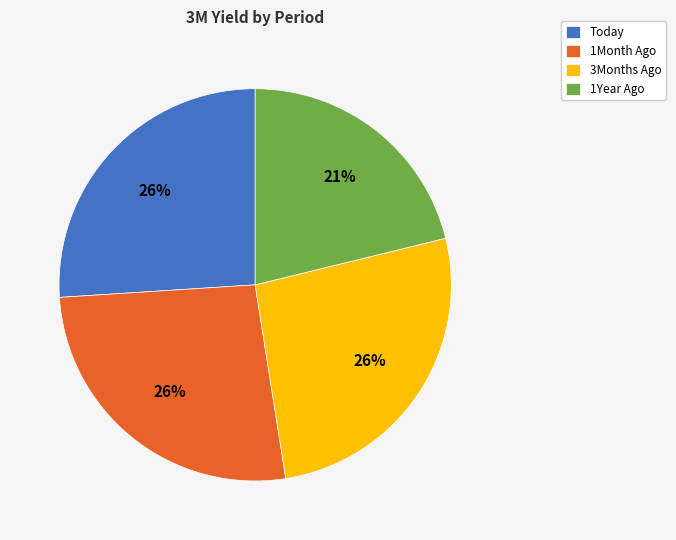

Count the number of slices in the pie.

4